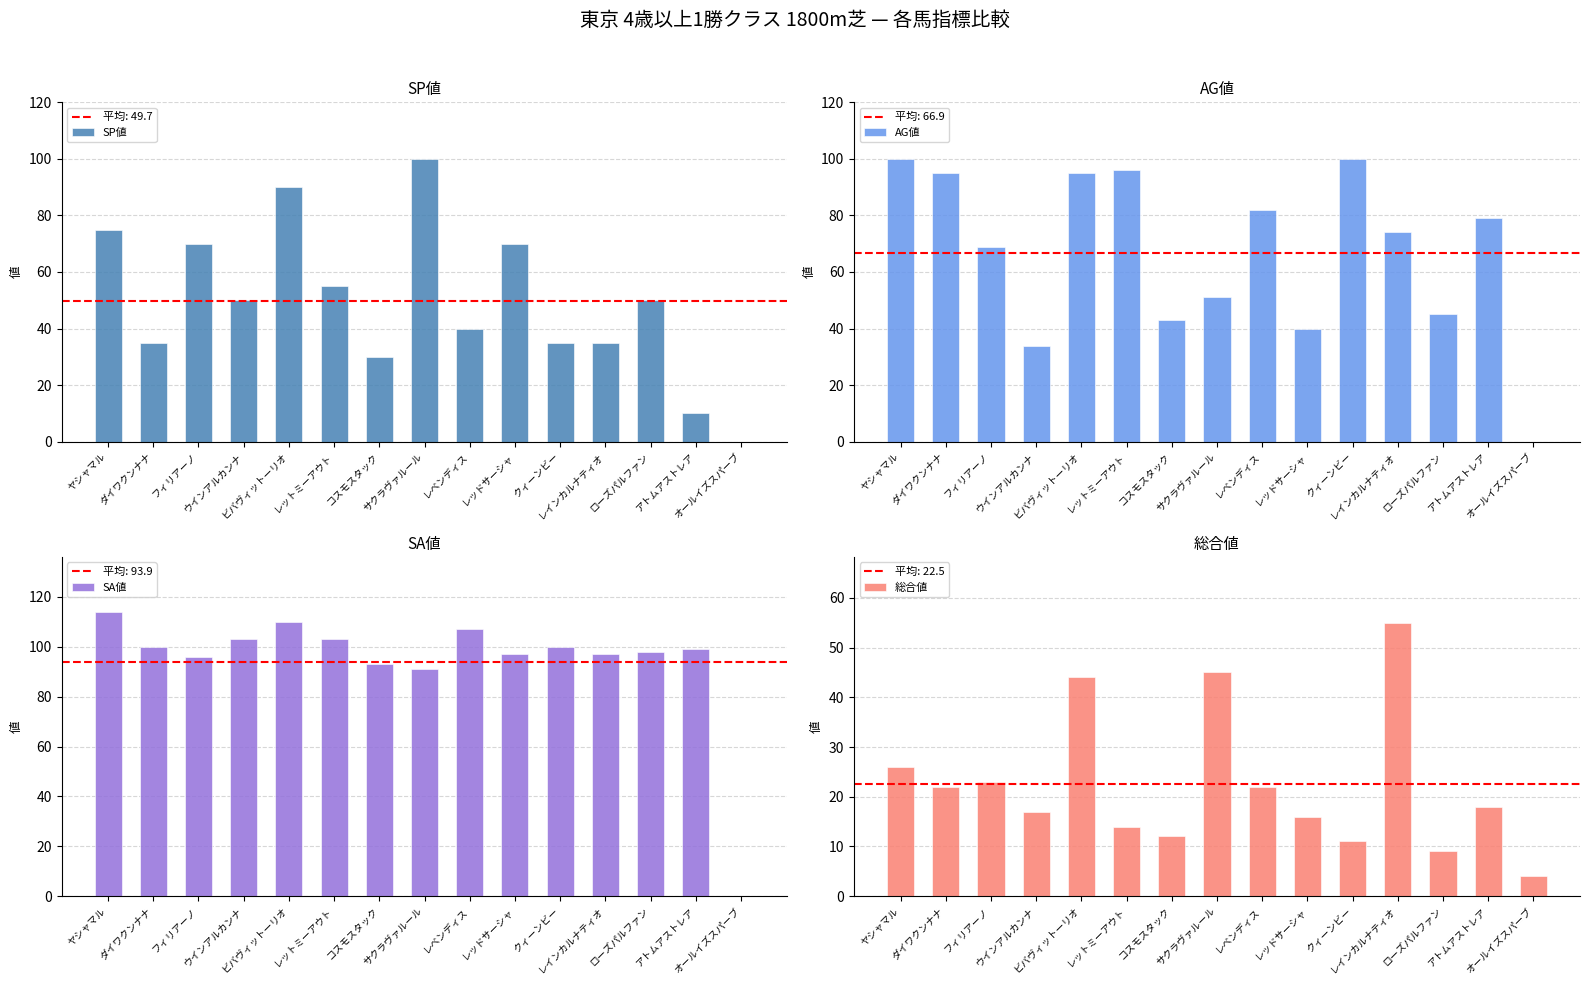

Between ダイワクンナナ and フィリアーノ, which series saw the biggest shift?

SP値